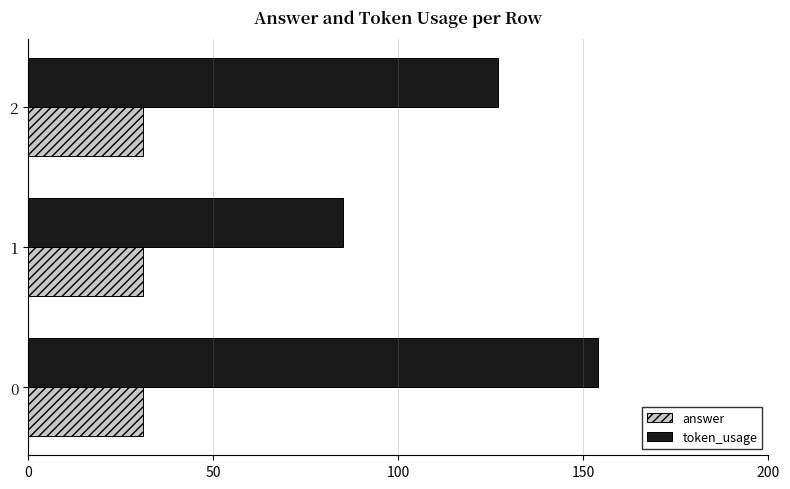

The value of token_usage at 2 is 42. True or false?

False